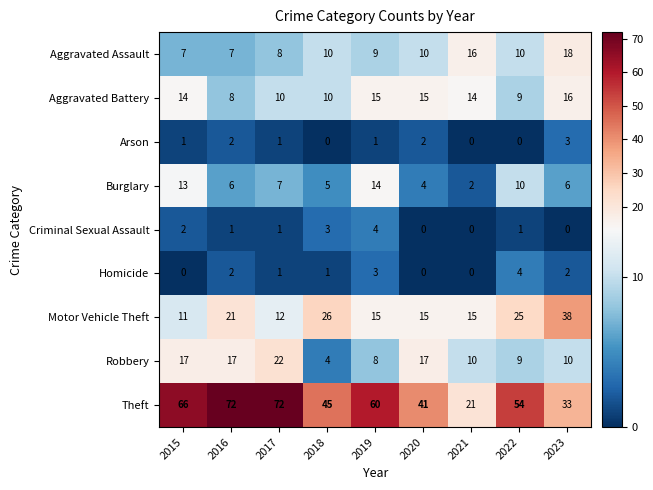

Is it true that Robbery equals 11 at 2016?

False